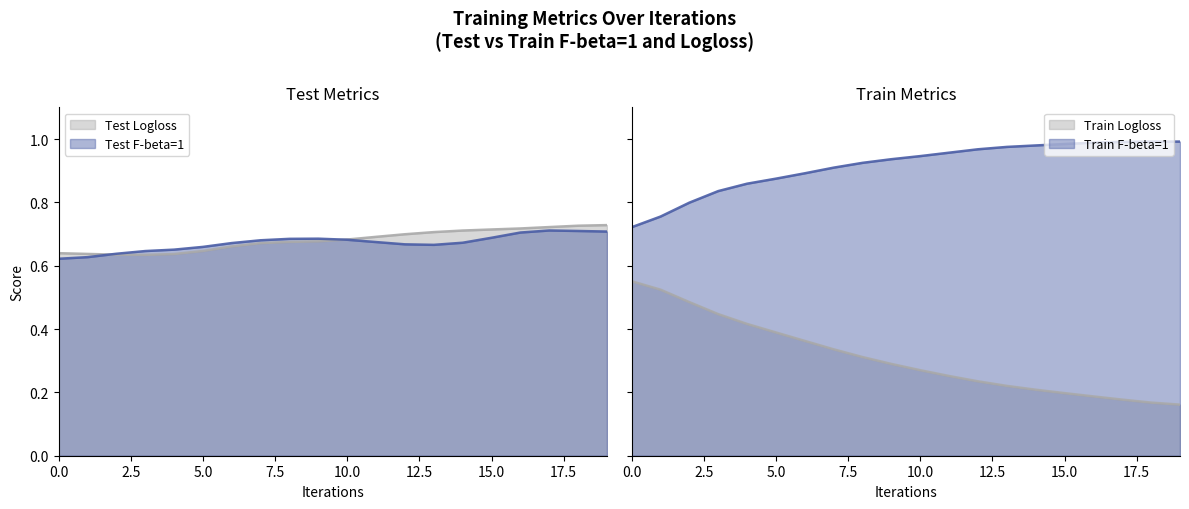

What is the sum of all test-Logloss-mean values?

13.6